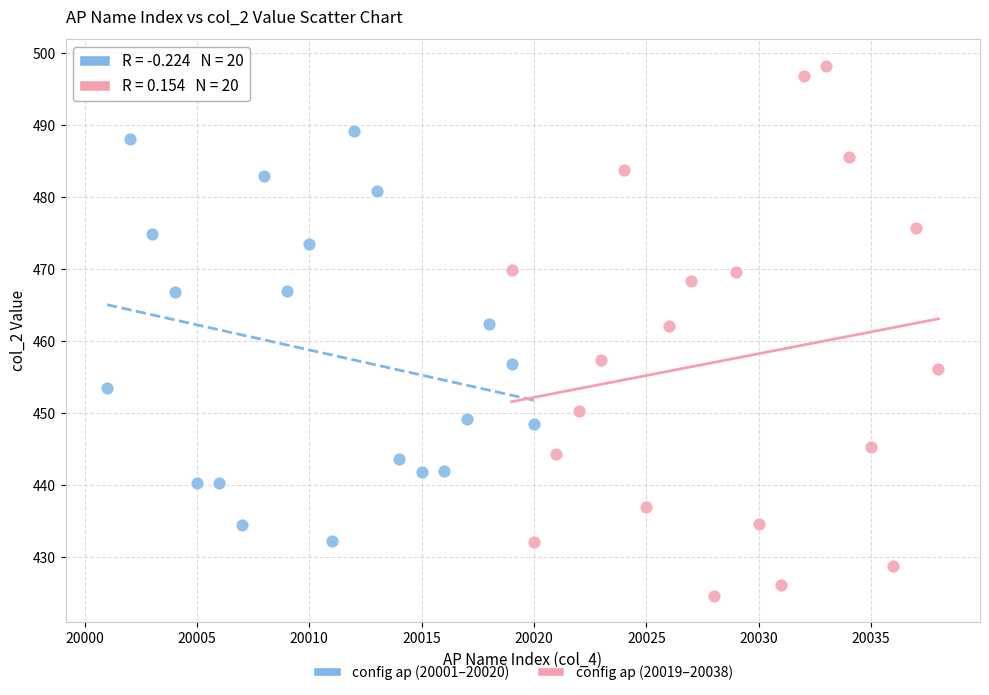

Which series reaches the minimum Y coordinate?

config ap (20019–20038)